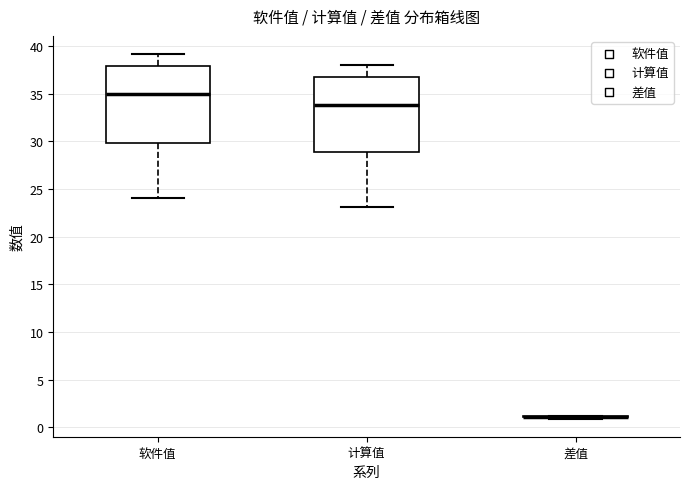

Reading left to right, transcribe this box plot: for each box, give where its median line is, the range the box spans, and where its two whiskers end, as read against the y-axis. The values are not printed on the chart, so give them approximately, as read against the axis.

软件值: median 35, box 30 to 38, whiskers 24 to 39
计算值: median 34, box 29 to 37, whiskers 23 to 38
差值: box collapsed to a line at 1, whiskers 1 to 1